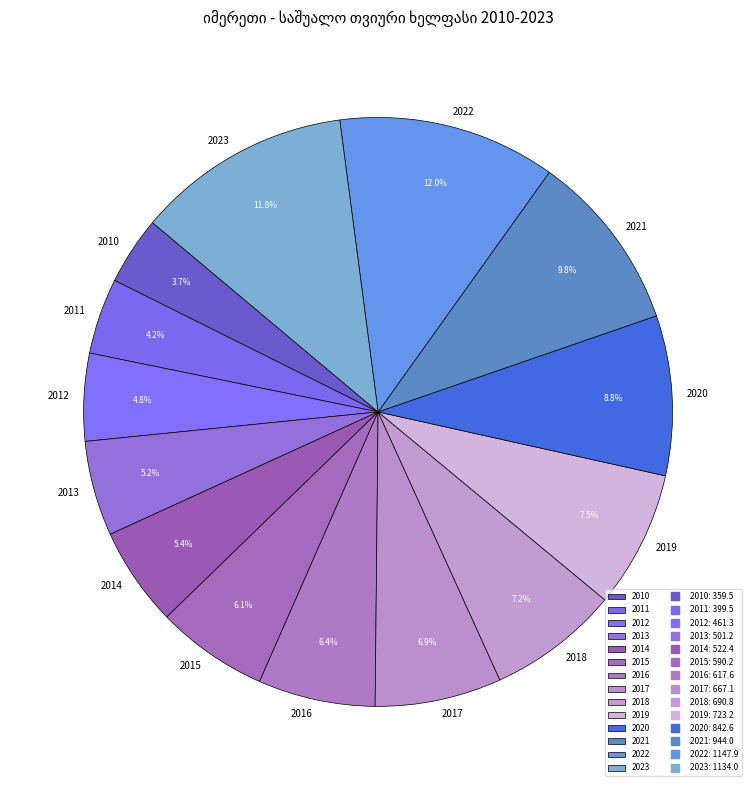

Combined, do 2011 and 2017 account for over 50%?

No